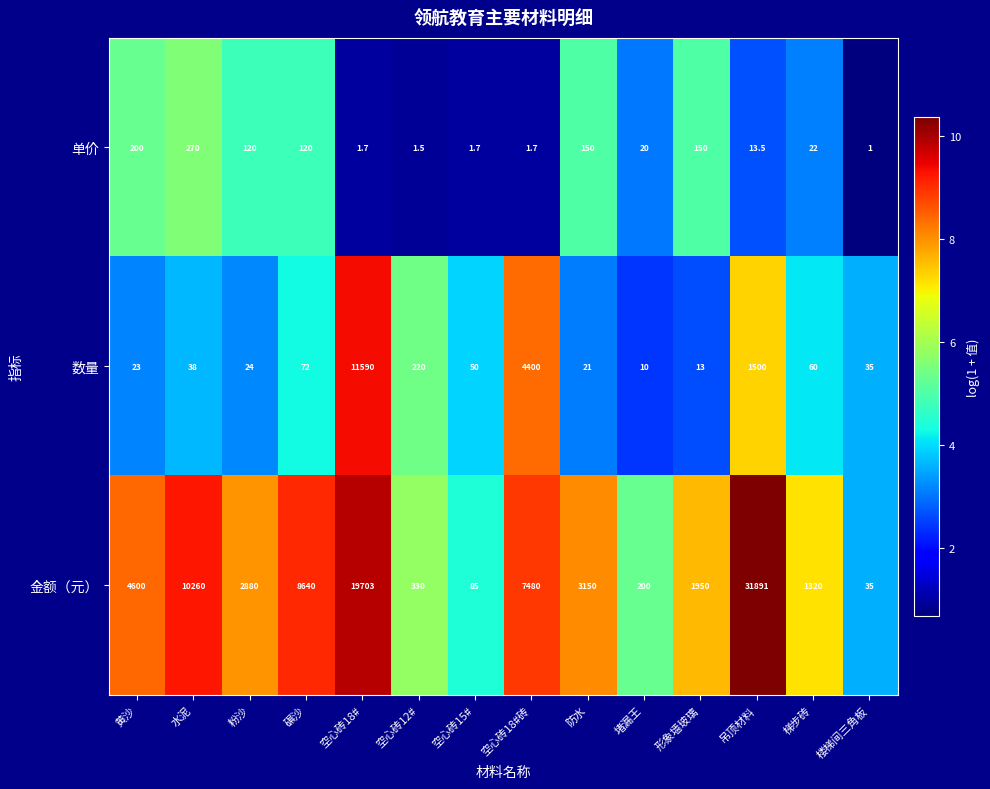

Where is 数量 nearest to the value 5800?

空心砖18#砖